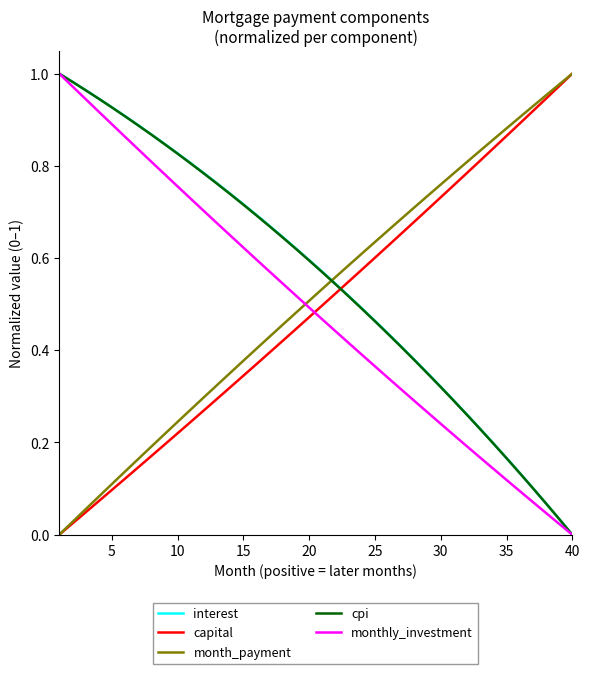

Which series ends up on top after the final intersection of interest and capital?

capital